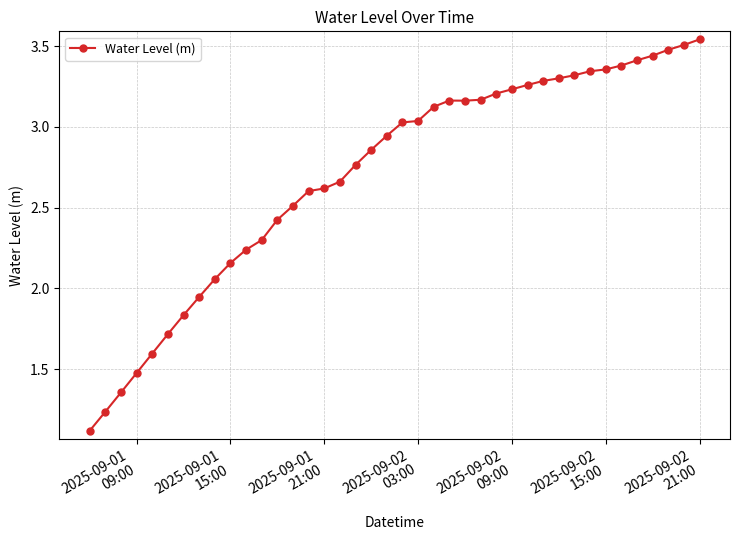

What is the minimum value shown in the chart?

1.1